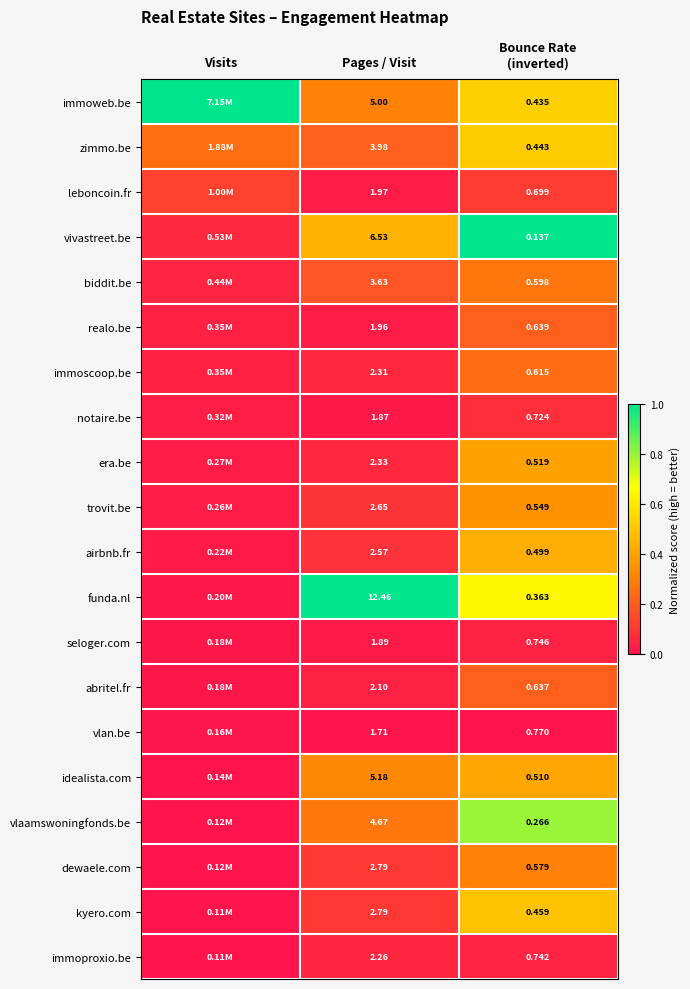

Is the value of vlan.be at Pages / Visit greater than the value of biddit.be at Pages / Visit?

No